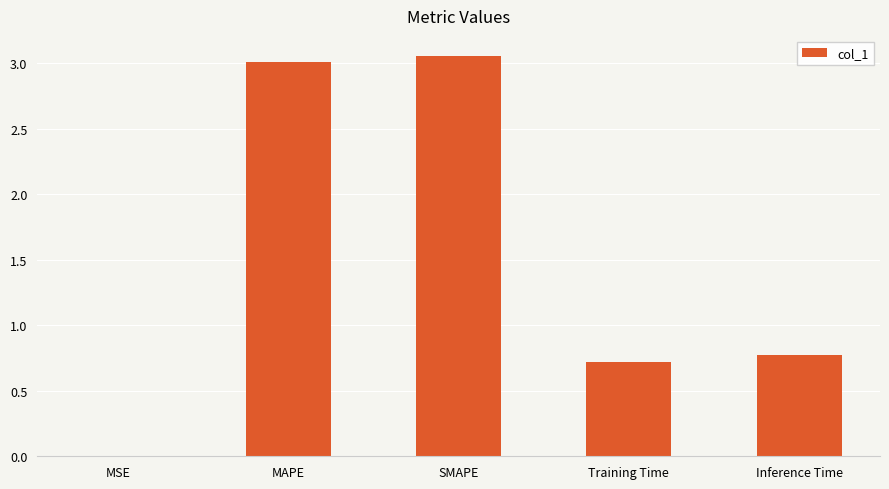

What is the change in value from SMAPE to Inference Time?

-2.3